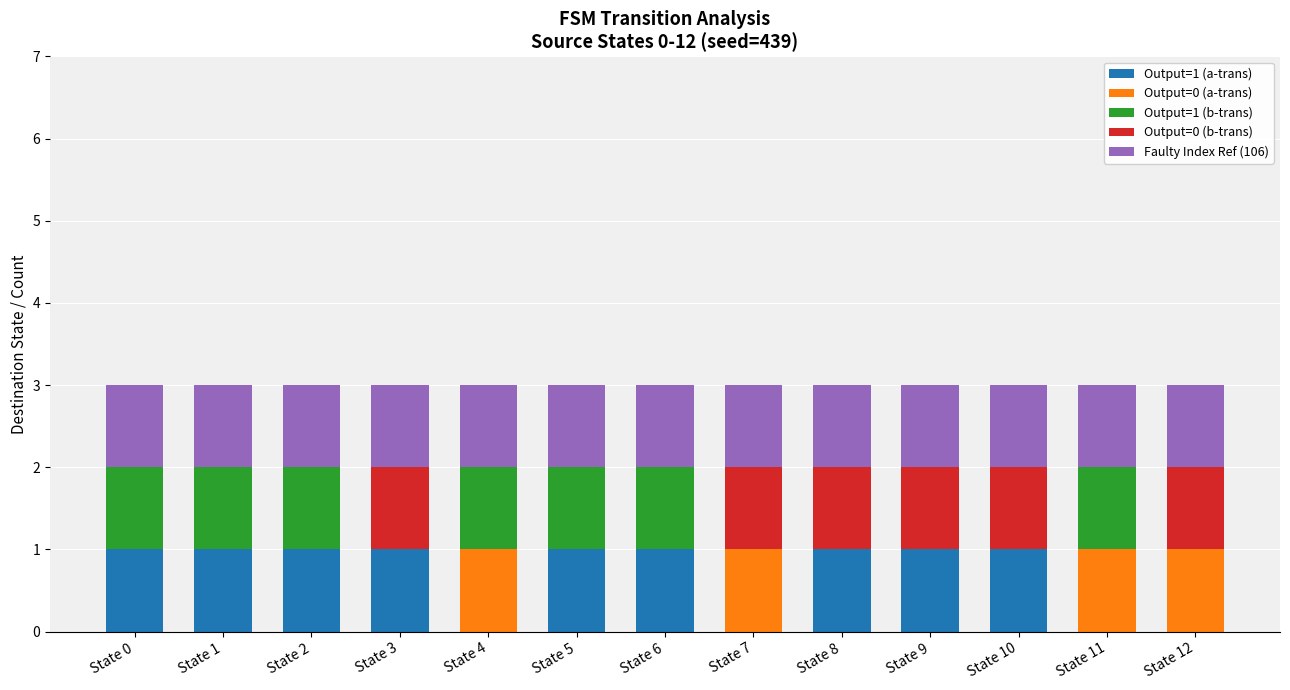

Is it true that Output=1 (a-trans) equals 2 at State 8?

False